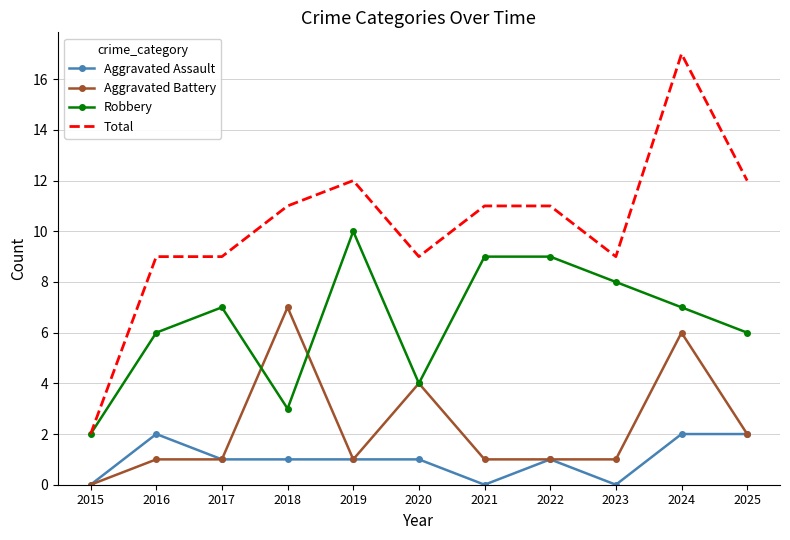

True or false: Aggravated Assault has a value of 1 at 2019.

True